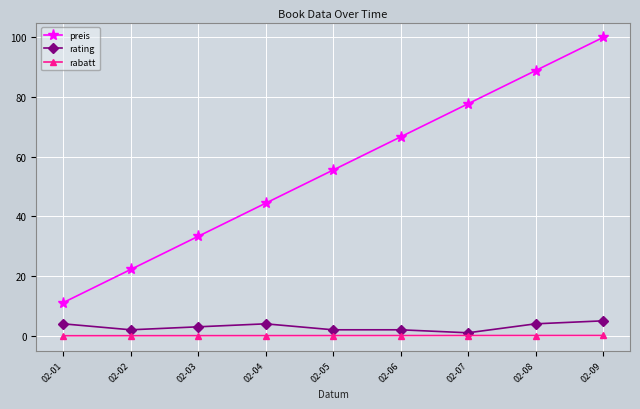

What are all the series names shown in the legend?

preis, rating, rabatt